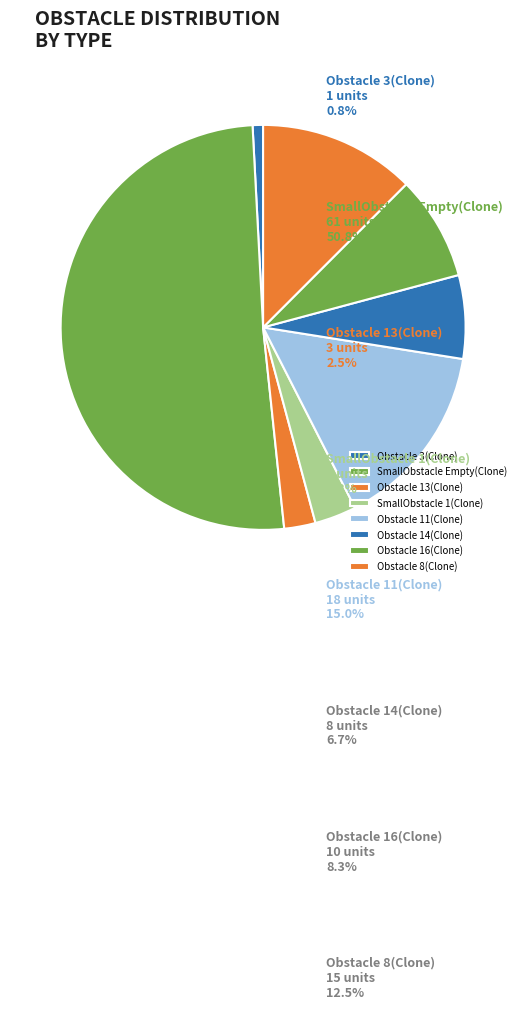

What percentage is NOT represented by Obstacle 13(Clone)?

97.5%